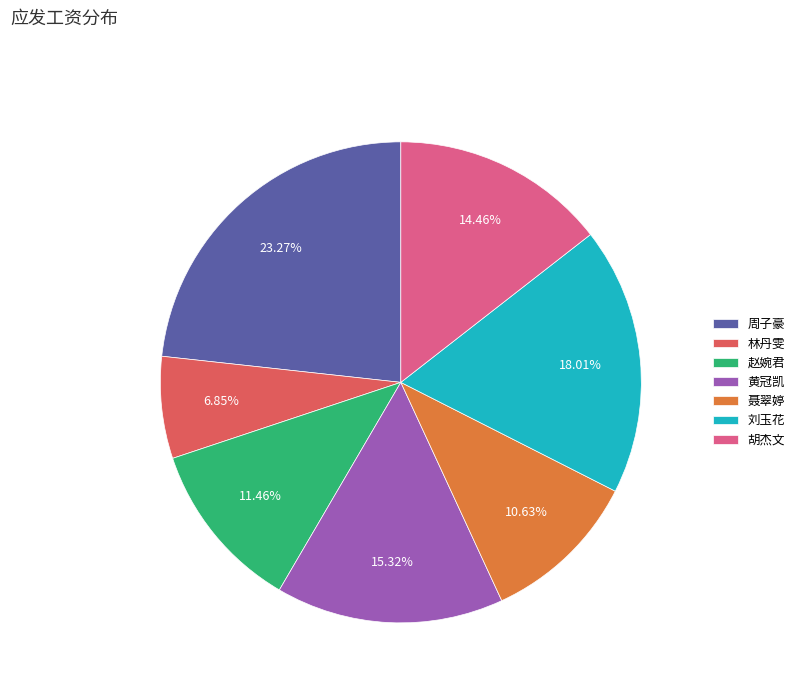

What is the total percentage of 林丹雯 and 胡杰文?

21.3%